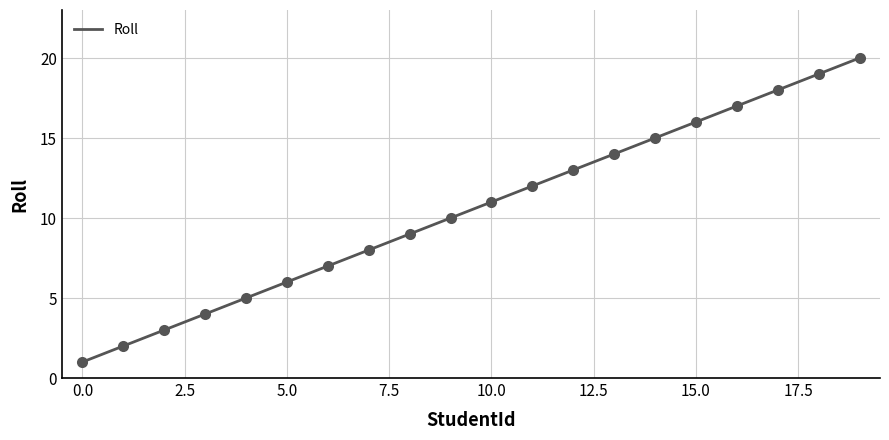

Is this an area chart (filled region under the line)?

No